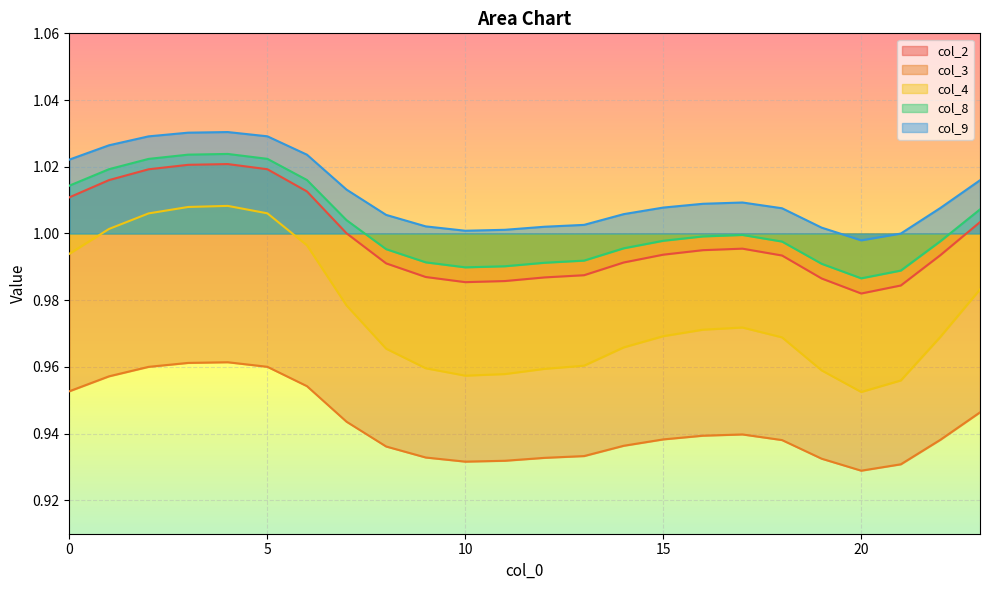

At how many categories does at least one series exceed 0?

24